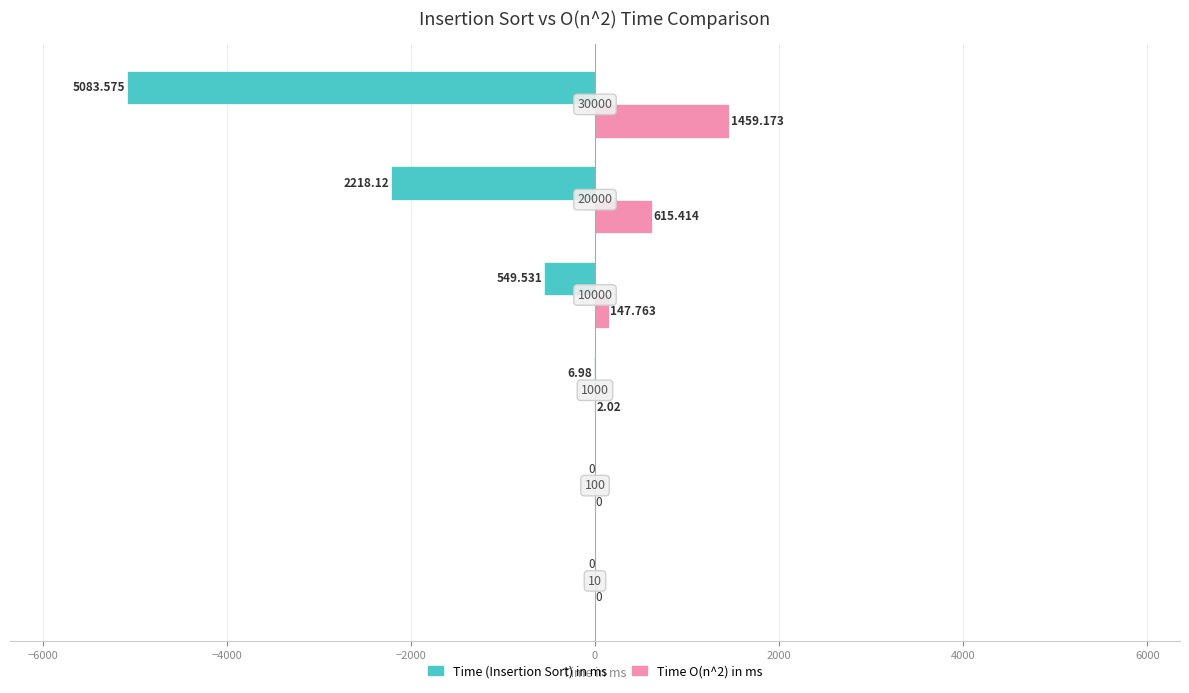

What is the sum of all Time O(n^2) in ms values?

2224.4